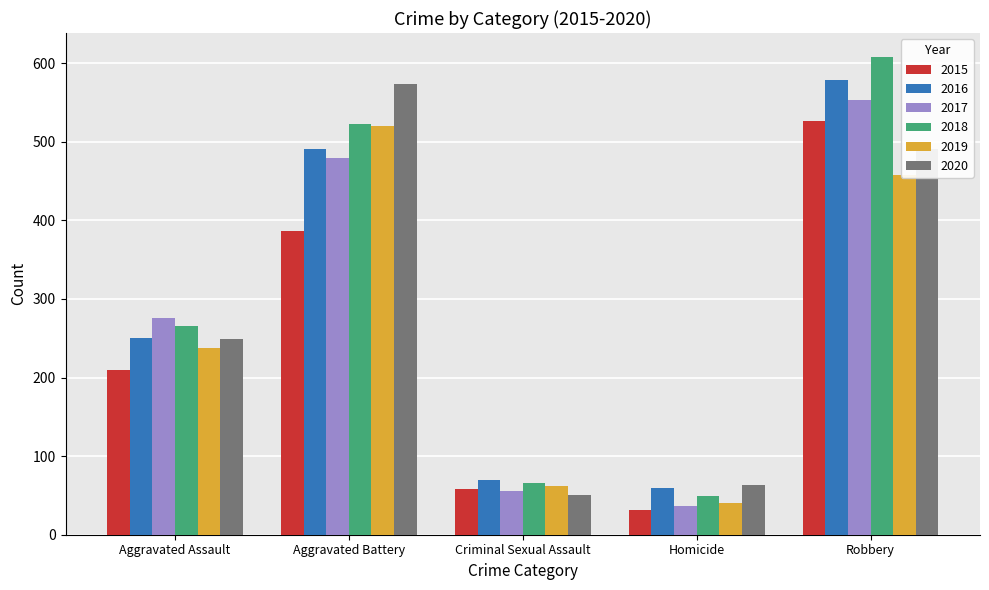

At which label is 2016 closest to 319?

Aggravated Assault